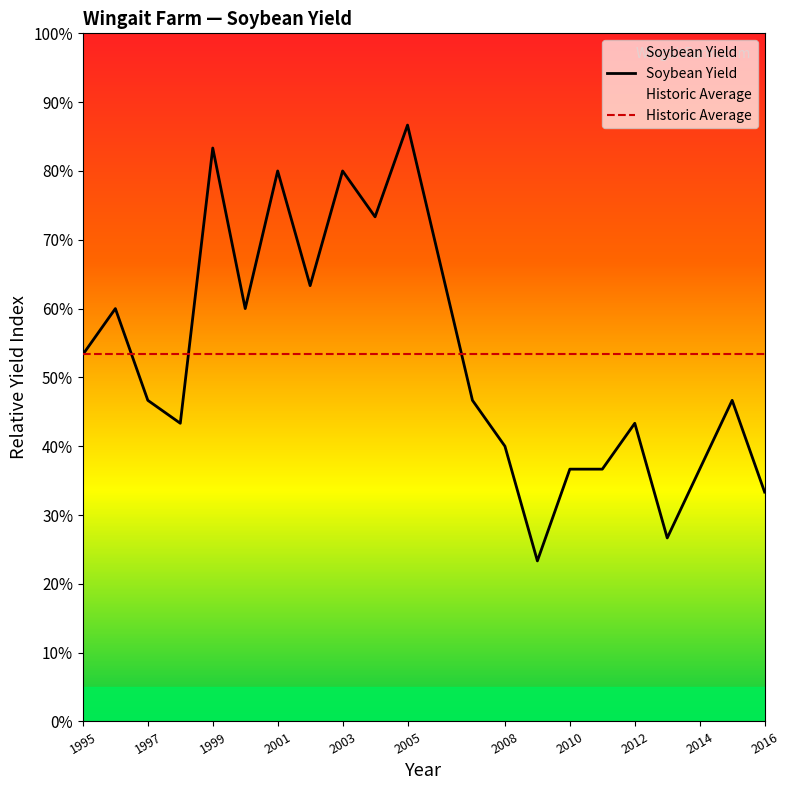

What is the maximum value shown in the chart?

86.7